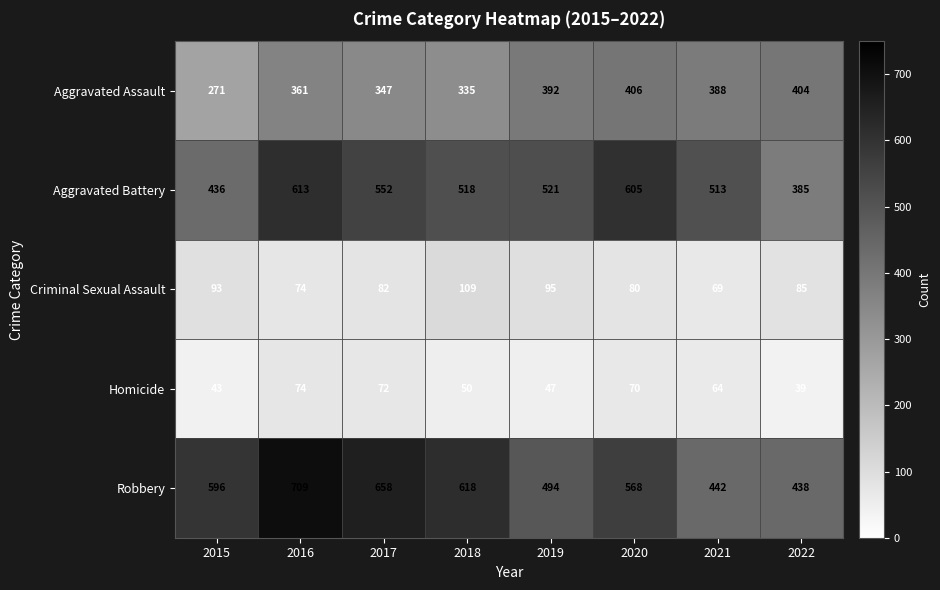

The value of Aggravated Assault at 2017 is 207. True or false?

False